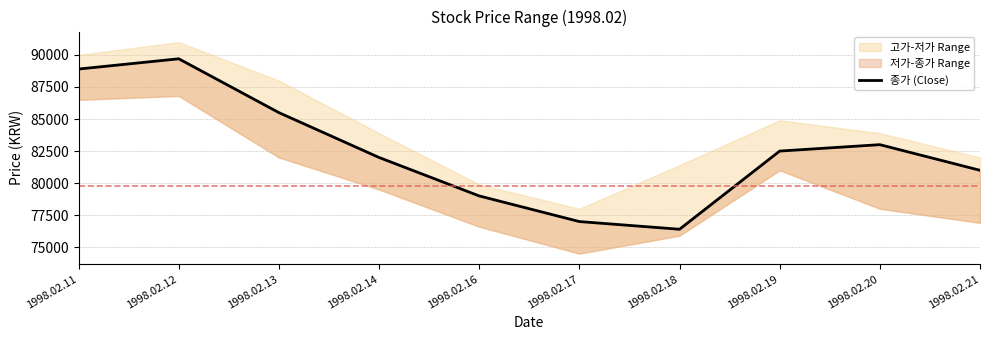

True or false: there are more than 2 points higher than both neighbors.

False